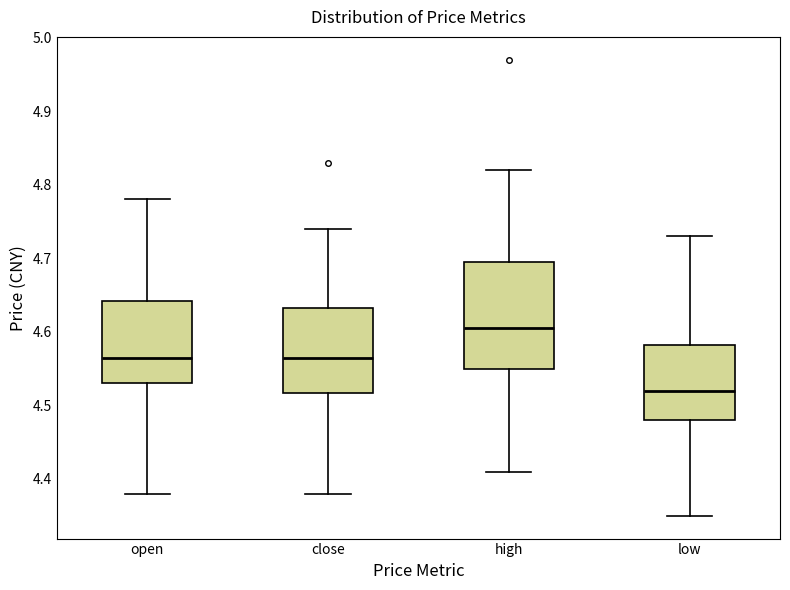

Where does the upper whisker of the box for high end on the y-axis? The values are not printed on the chart, so give them approximately, as read against the axis.

4.82